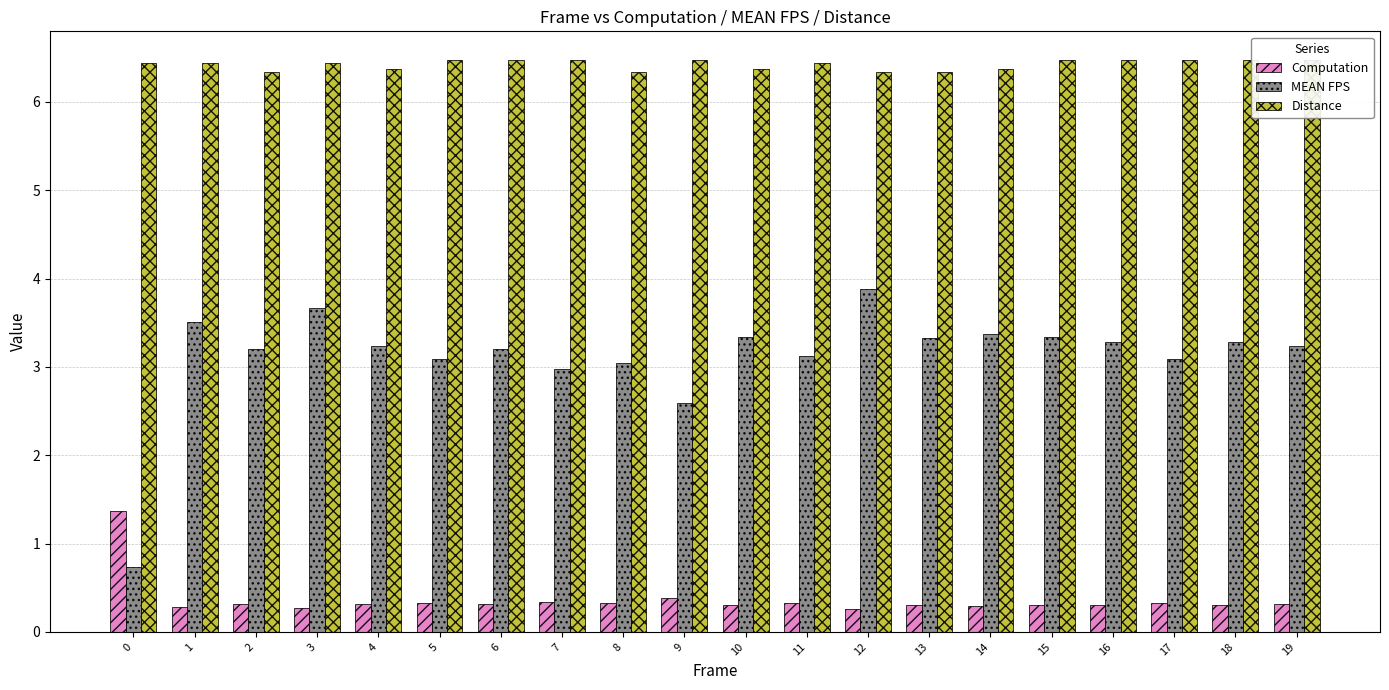

Reading left to right, what are all the values shown in this chart?

Computation: 1.4	0.3	0.3	0.3	0.3	0.3	0.3	0.3	0.3	0.4	0.3	0.3	0.3	0.3	0.3	0.3	0.3	0.3	0.3	0.3
MEAN FPS: 0.7	3.5	3.2	3.7	3.2	3.1	3.2	3.0	3.0	2.6	3.3	3.1	3.9	3.3	3.4	3.3	3.3	3.1	3.3	3.2
Distance: 6.4	6.4	6.3	6.4	6.4	6.5	6.5	6.5	6.3	6.5	6.4	6.4	6.3	6.3	6.4	6.5	6.5	6.5	6.5	6.5